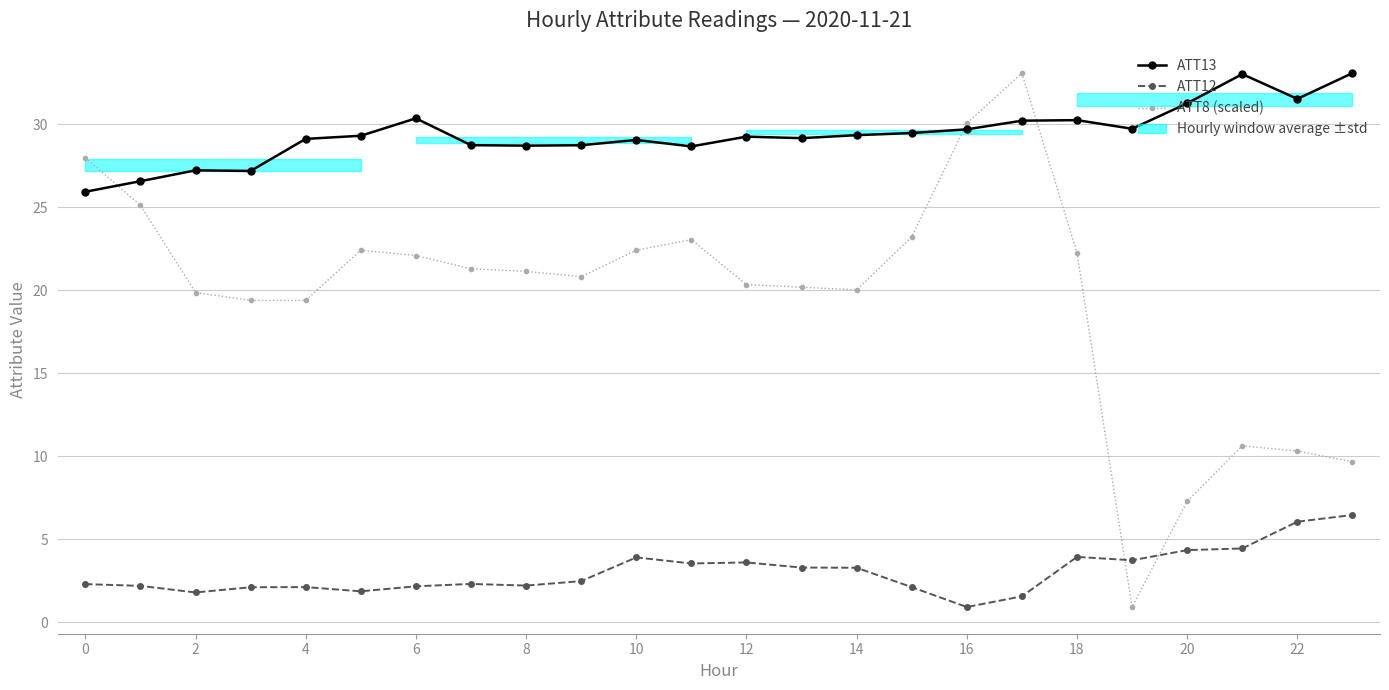

Reading left to right, list all the values displayed in this chart.

ATT13: 25.9	26.6	27.2	27.2	29.1	29.3	30.3	28.7	28.7	28.7	29.0	28.7	29.2	29.2	29.3	29.5	29.7	30.2	30.2	29.7	31.3	33.0	31.5	33.1
ATT12: 2.3	2.2	1.8	2.1	2.1	1.9	2.2	2.3	2.2	2.5	3.9	3.5	3.6	3.3	3.3	2.1	0.9	1.6	3.9	3.7	4.3	4.4	6.1	6.5
ATT8 (scaled): 28.0	25.1	19.9	19.4	19.4	22.4	22.1	21.3	21.1	20.8	22.4	23.0	20.3	20.2	20.0	23.2	30.0	33.1	22.2	0.9	7.3	10.6	10.3	9.7